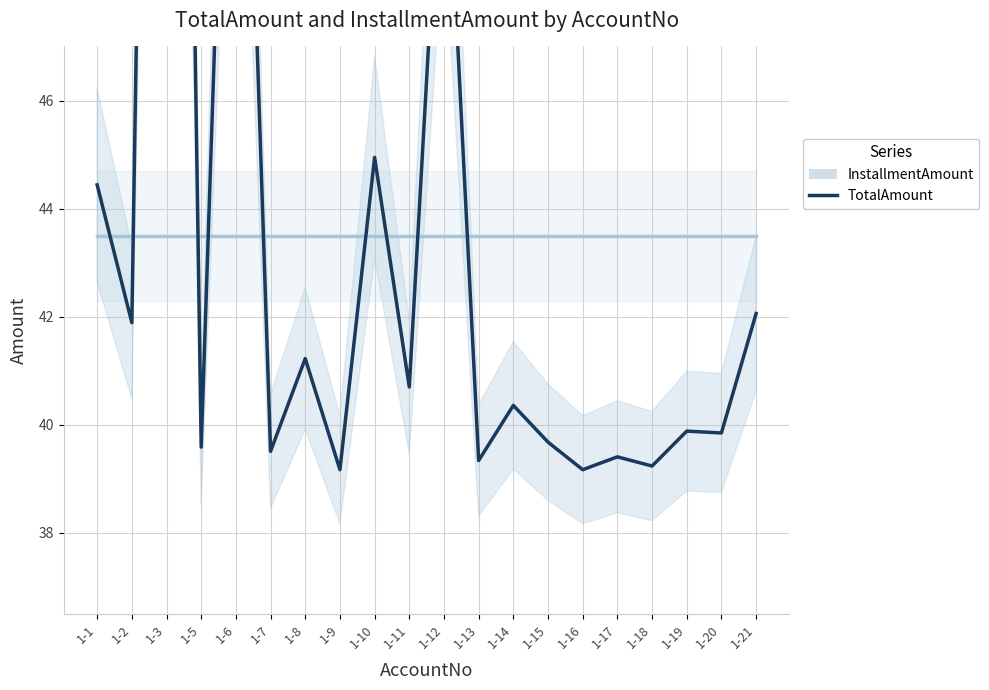

Does the chart have visible grid lines?

Yes